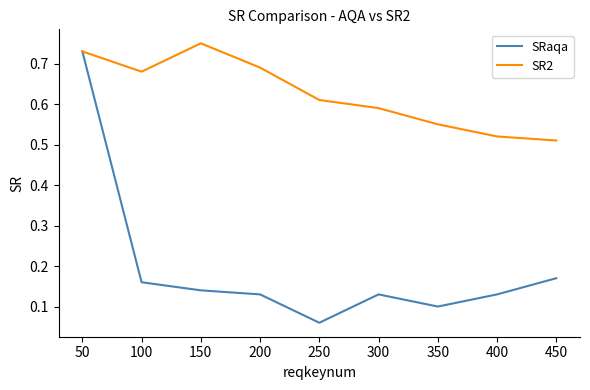

The SRaqa series shows 0.1 at 300. True or false?

True